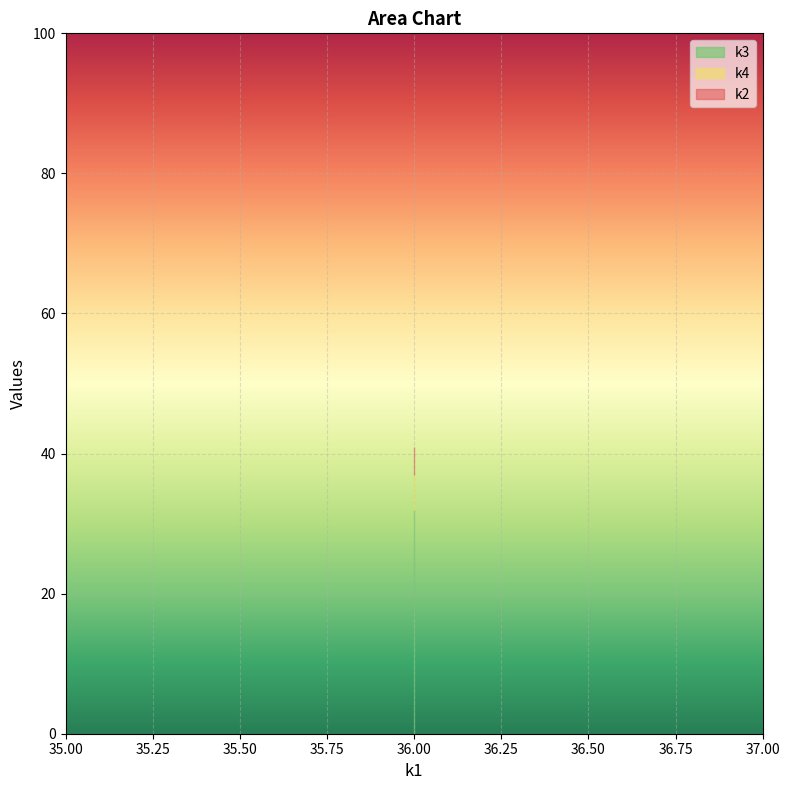

Reading right to left, list all the values displayed in this chart.

k2: 36=41	36=41	36=41	36=41	36=41	36=41	36=41	36=41	36=41	36=41	36=41	36=41	36=41	36=41	36=41
k3: 36=32	36=32	36=32	36=32	36=32	36=32	36=32	36=32	36=32	36=32	36=32	36=32	36=32	36=32	36=32
k4: 36=37	36=37	36=37	36=37	36=37	36=37	36=37	36=37	36=37	36=37	36=37	36=37	36=37	36=37	36=37